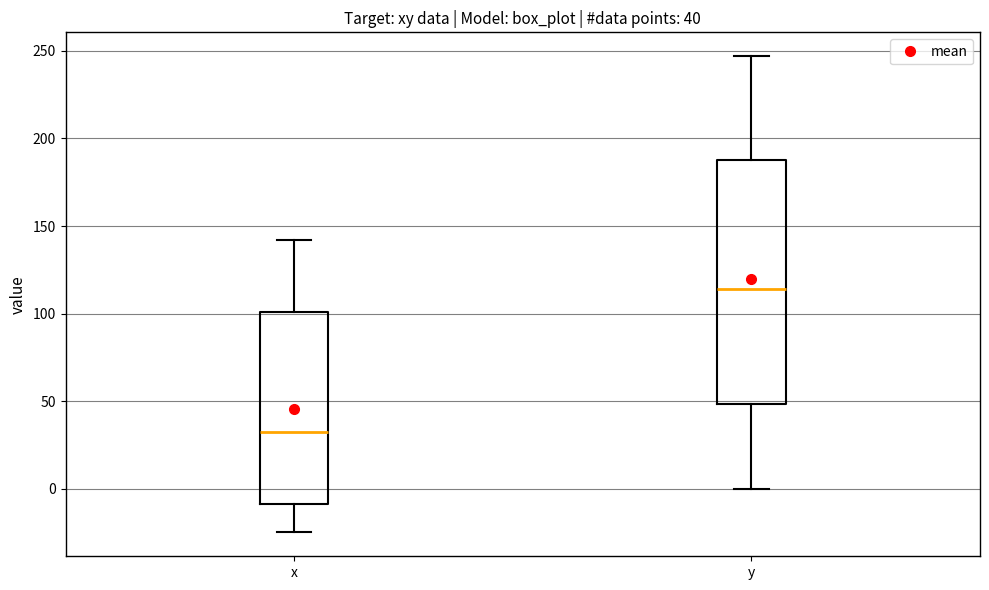

Comparing the boxes themselves (not the whiskers), which one is the tallest?

y